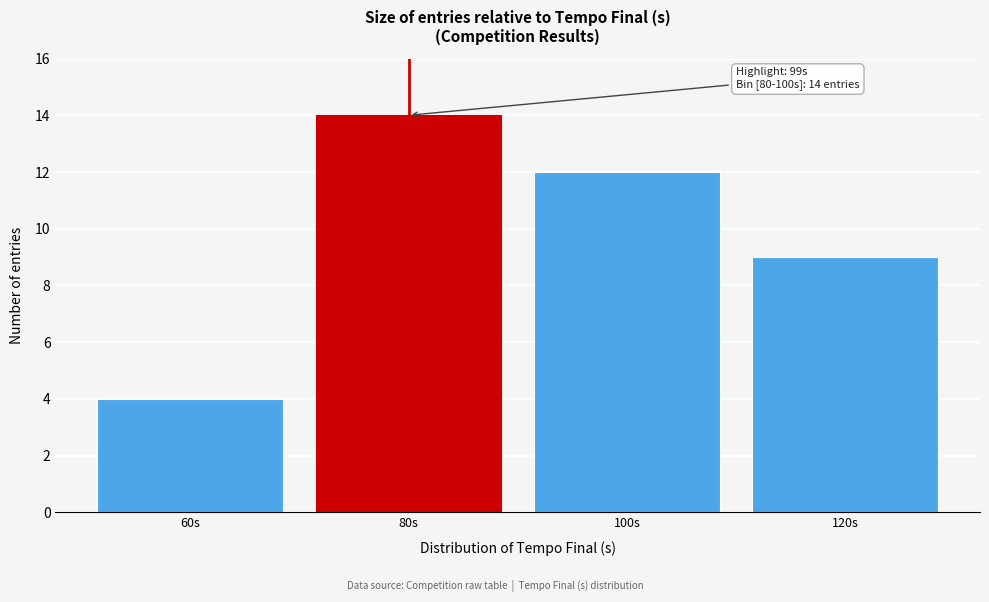

Reading left to right, list all the values displayed in this chart.

60s=4	80s=14	100s=12	120s=9